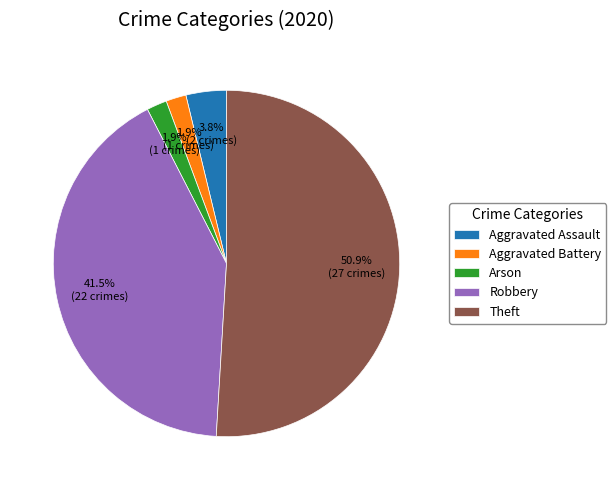

Which slice represents more than half of the pie?

Theft